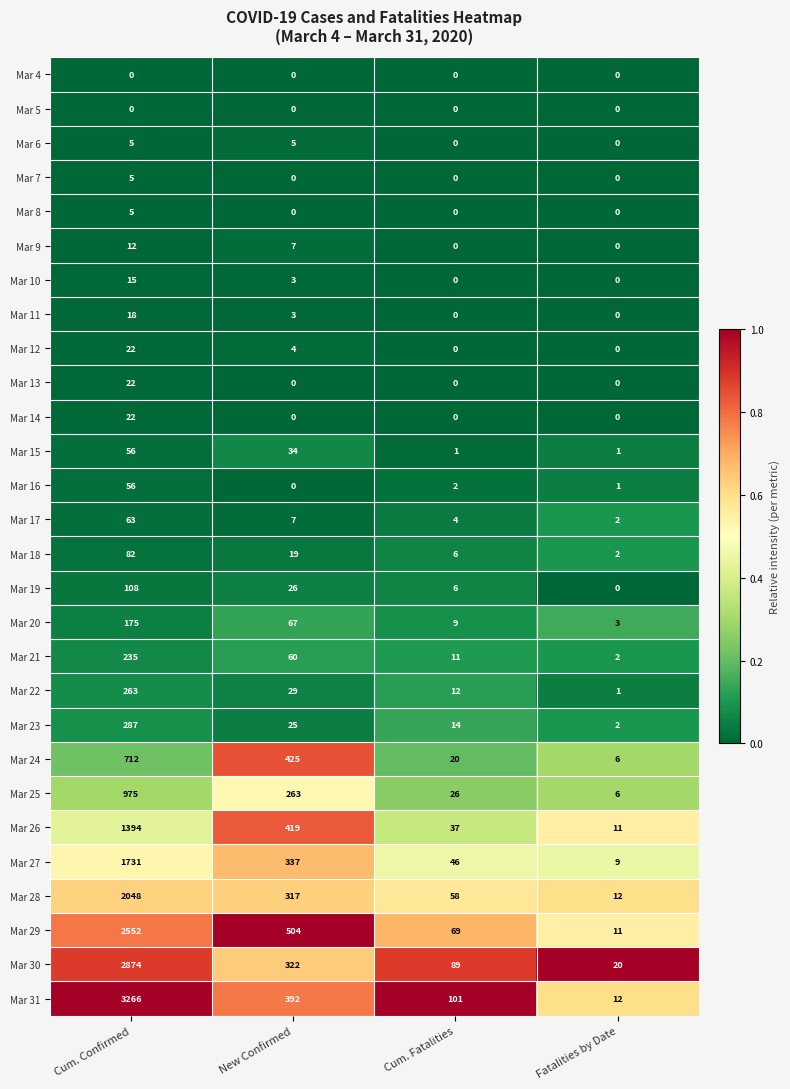

What is the sum of all Mar 22 values?

305